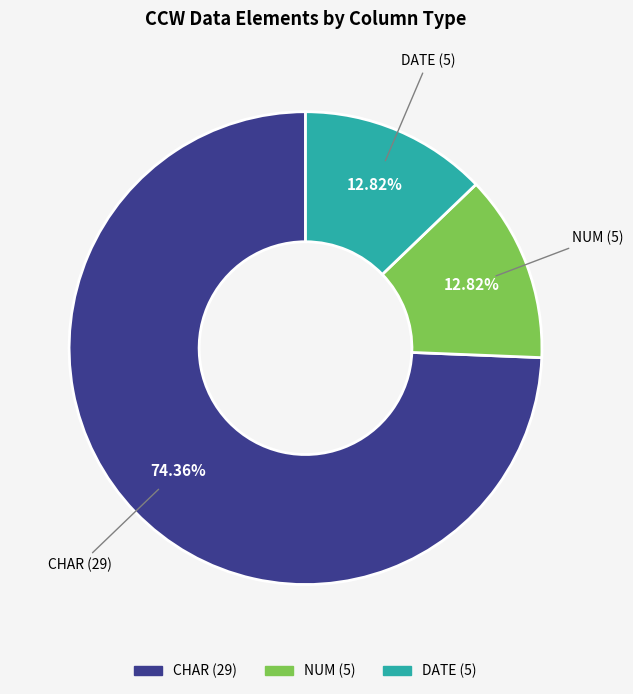

Is it true that CHAR is 50% of the pie?

False